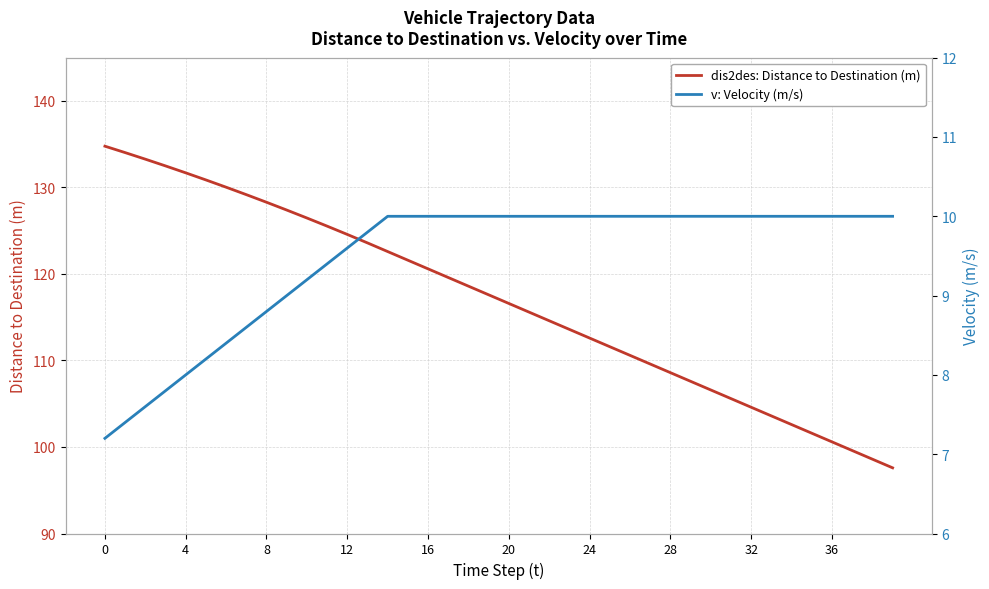

True or false: dis2des: Distance to Destination (m) and v: Velocity (m/s) intersect in this chart.

False